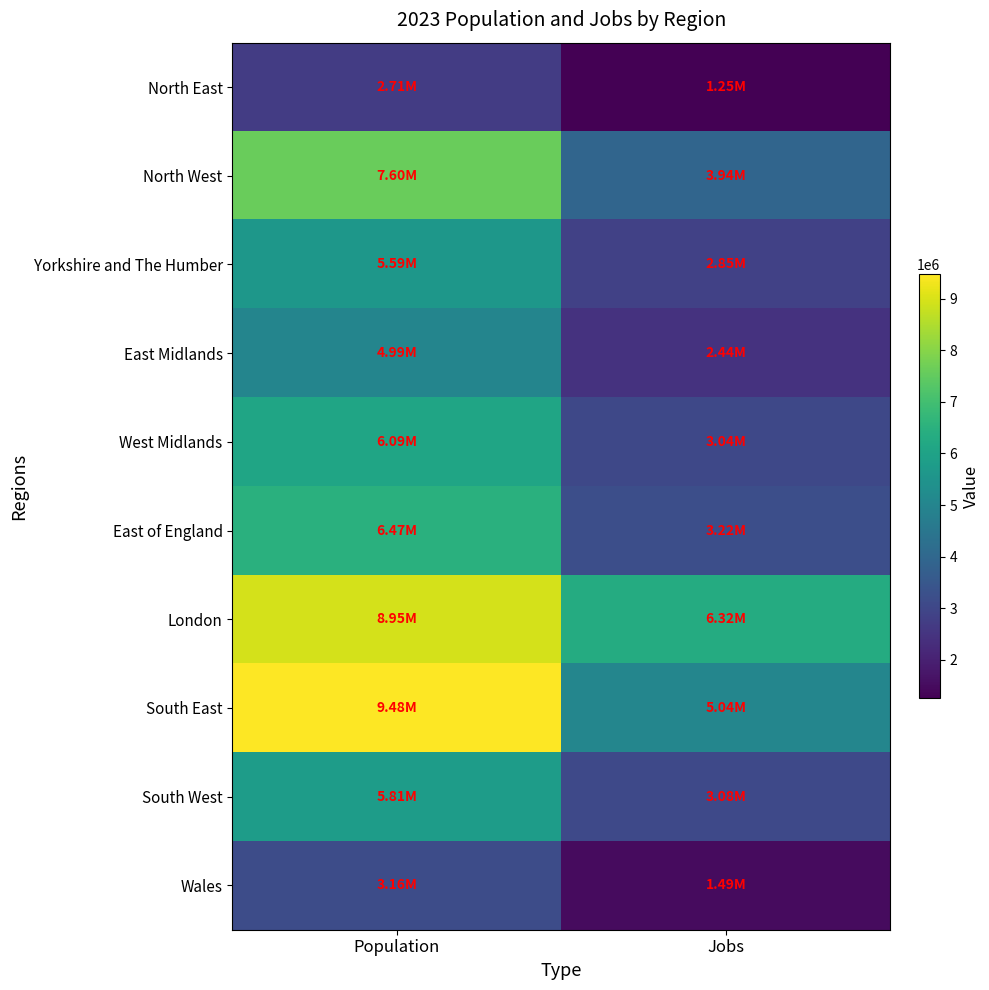

Reading left to right, list all the values displayed in this chart.

North East: Population=2711380	Jobs=1249000
North West: Population=7600126	Jobs=3941000
Yorkshire and The Humber: Population=5594125	Jobs=2851000
East Midlands: Population=4991265	Jobs=2441000
West Midlands: Population=6085687	Jobs=3037000
East of England: Population=6468665	Jobs=3221000
London: Population=8945309	Jobs=6315000
South East: Population=9482507	Jobs=5042000
South West: Population=5811259	Jobs=3076000
Wales: Population=3164404	Jobs=1486000